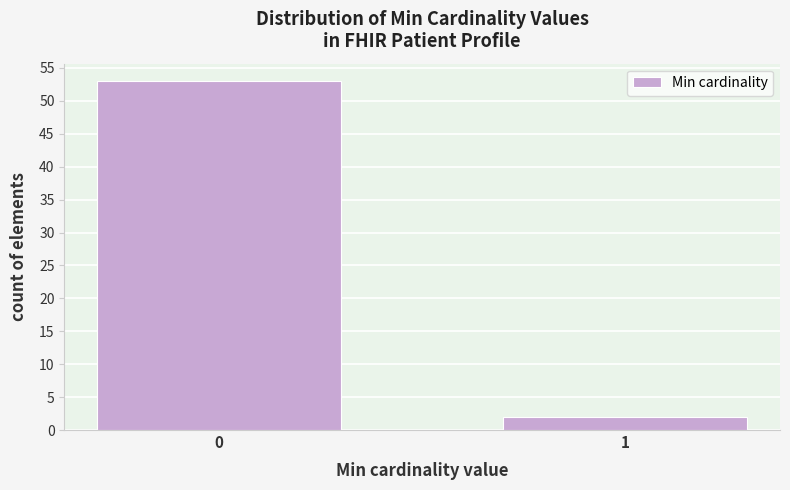

Reading left to right, transcribe all the data shown in this chart.

0=53	1=2